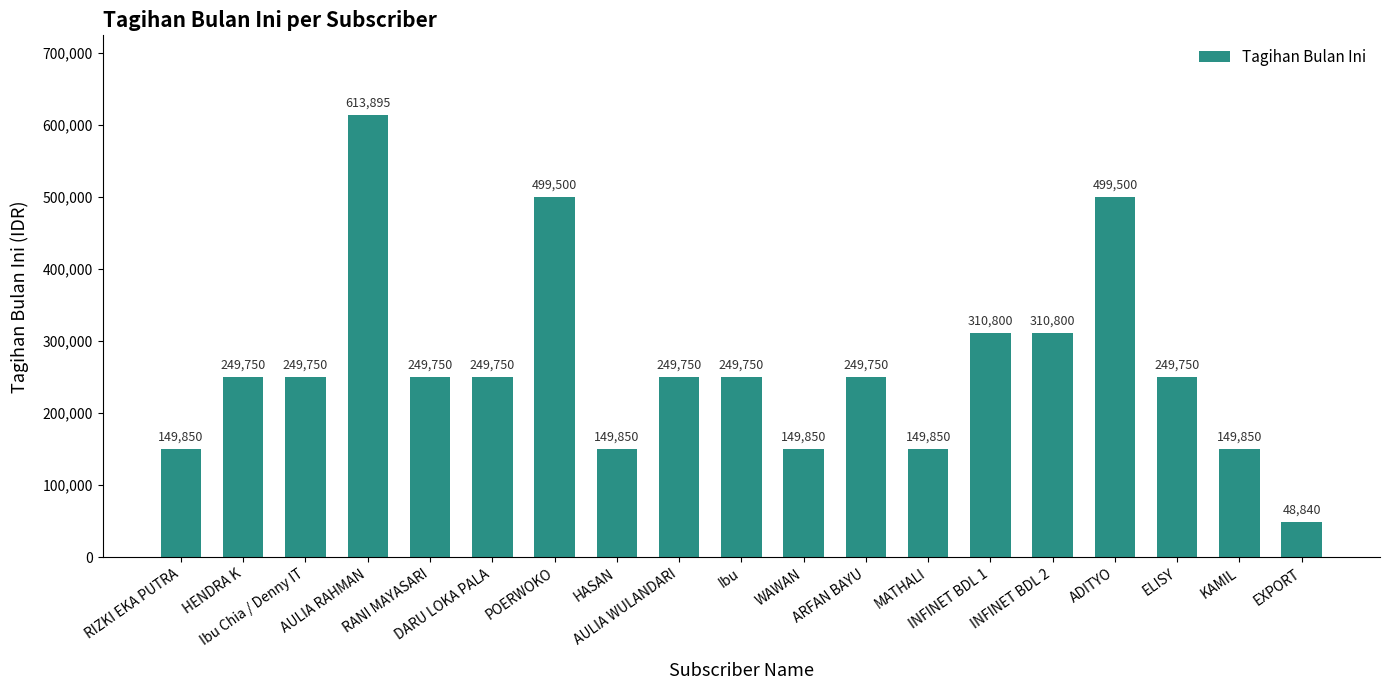

Count the values in the range 149850 to 310800.

15